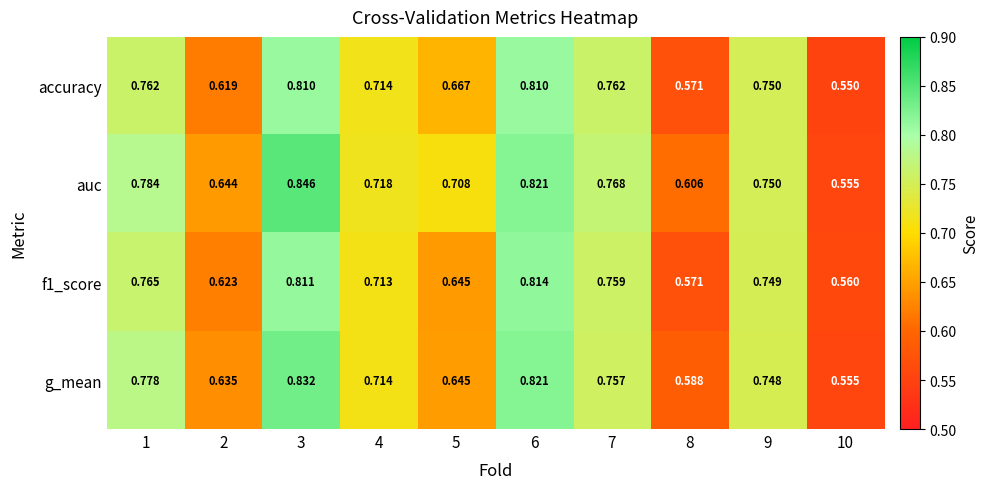

Is the value of auc at 9 greater than the value of g_mean at 8?

Yes